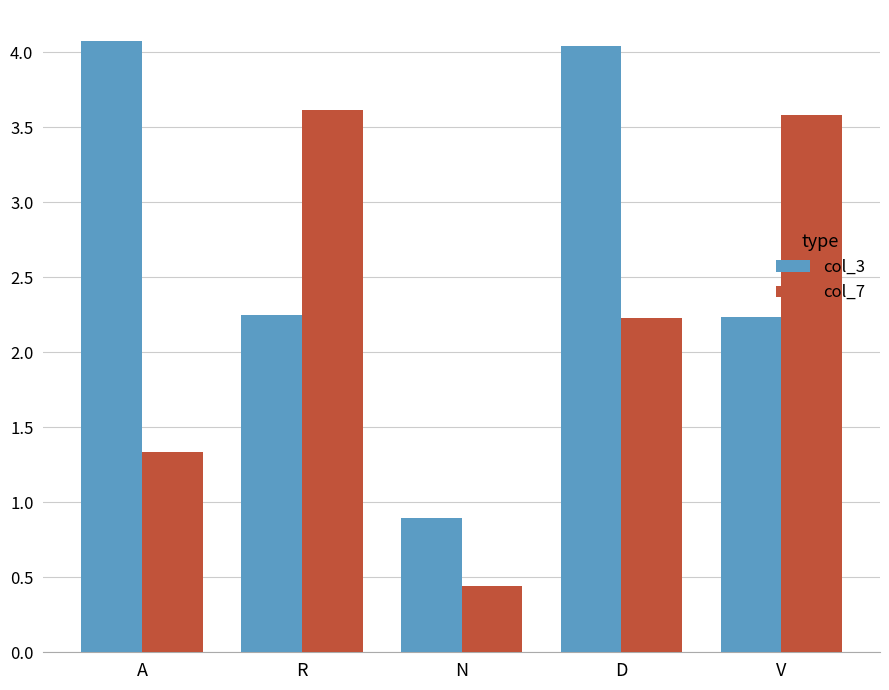

What is the difference between the highest and lowest values at N?

0.5